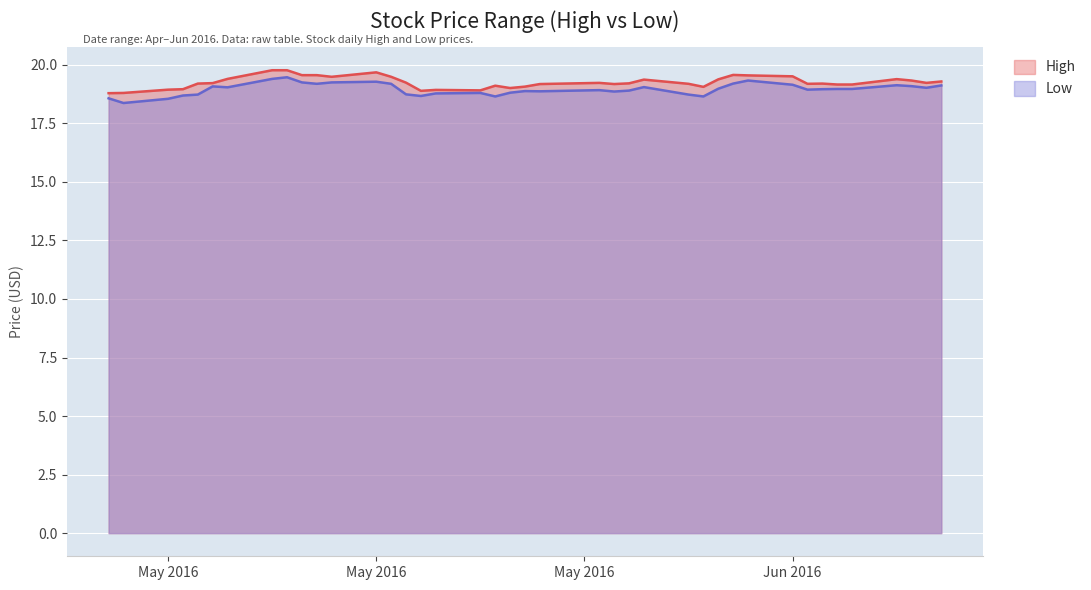

True or false: High and Low intersect in this chart.

False